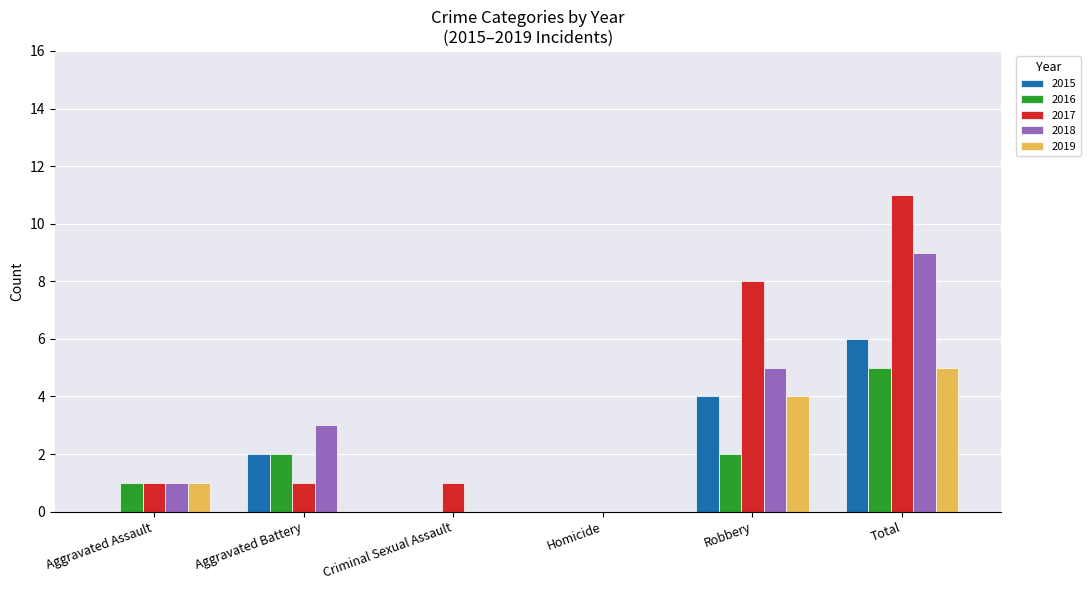

At which label is 2015 closest to 3?

Aggravated Battery